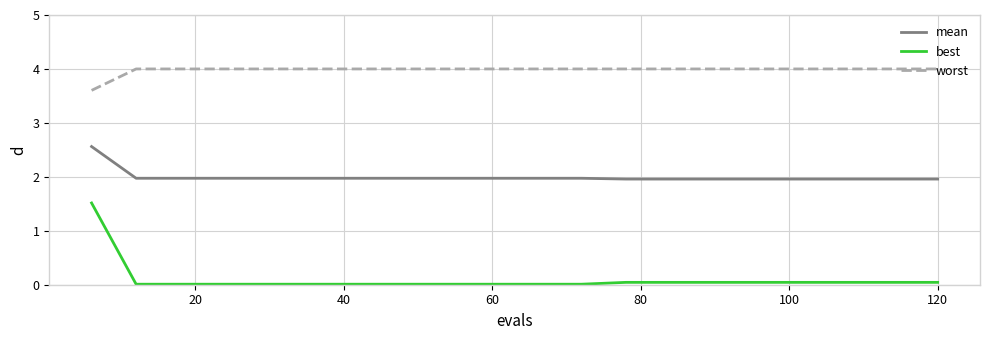

Rank the series by their maximum value, from highest to lowest.

worst, mean, best